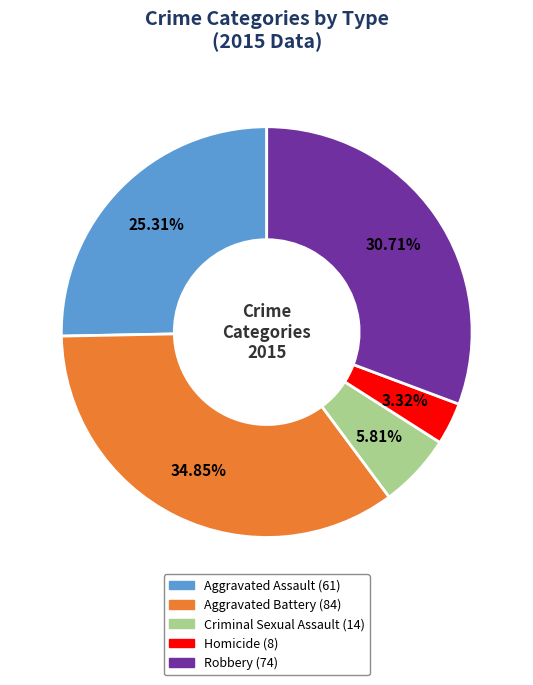

Between Aggravated Assault and Homicide, which is larger?

Aggravated Assault